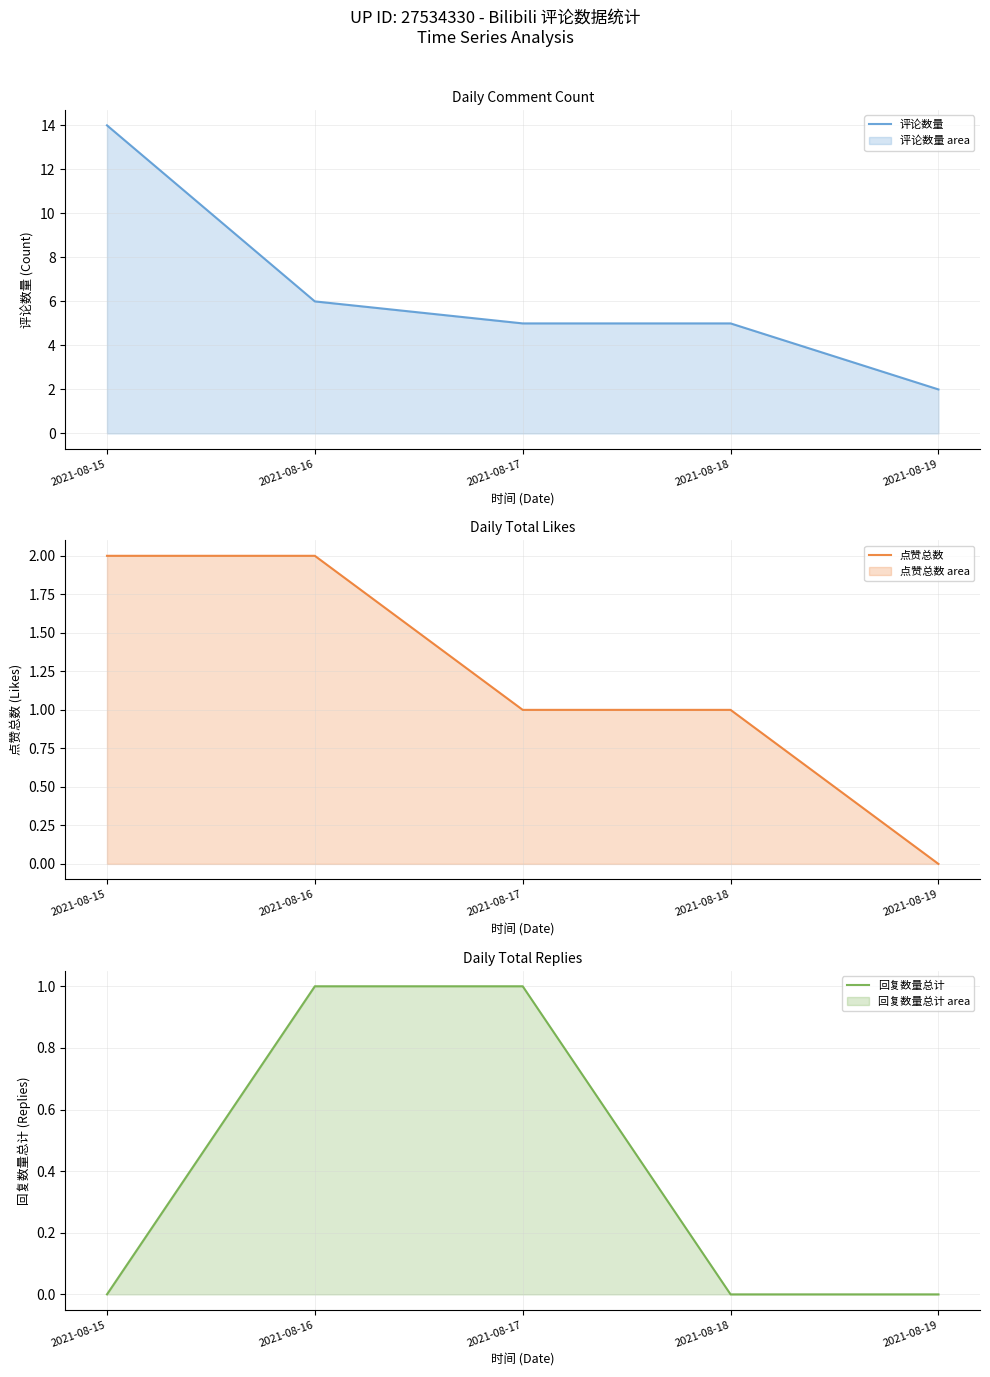

True or false: 评论数量 and 回复数量总计 intersect in this chart.

False